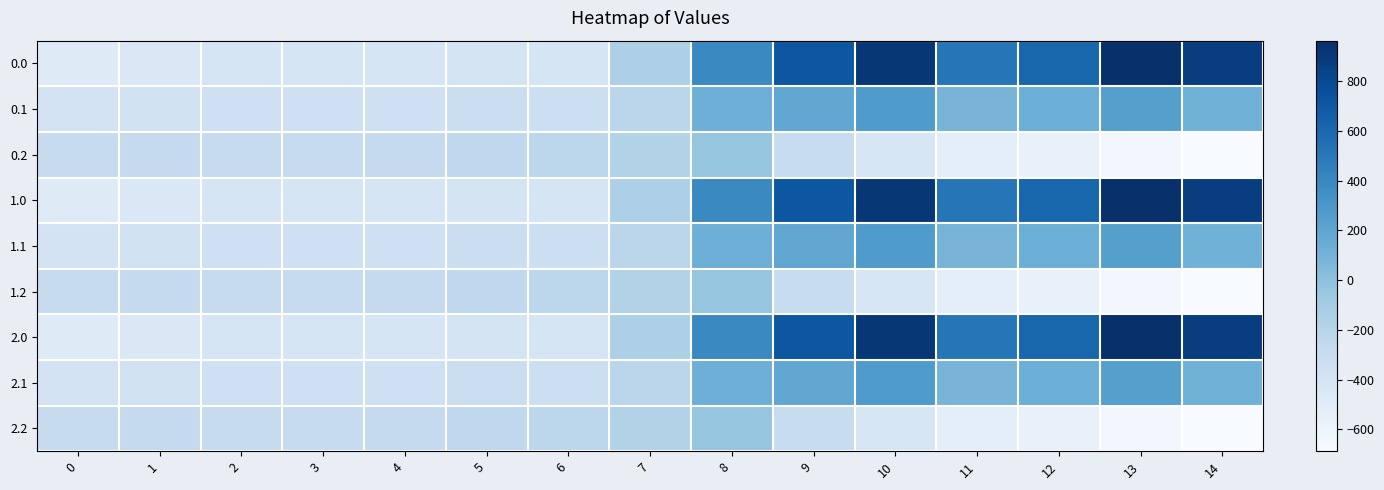

Rank the series by their maximum value, from lowest to highest.

0.2, 1.2, 2.2, 0.1, 1.1, 2.1, 0.0, 1.0, 2.0